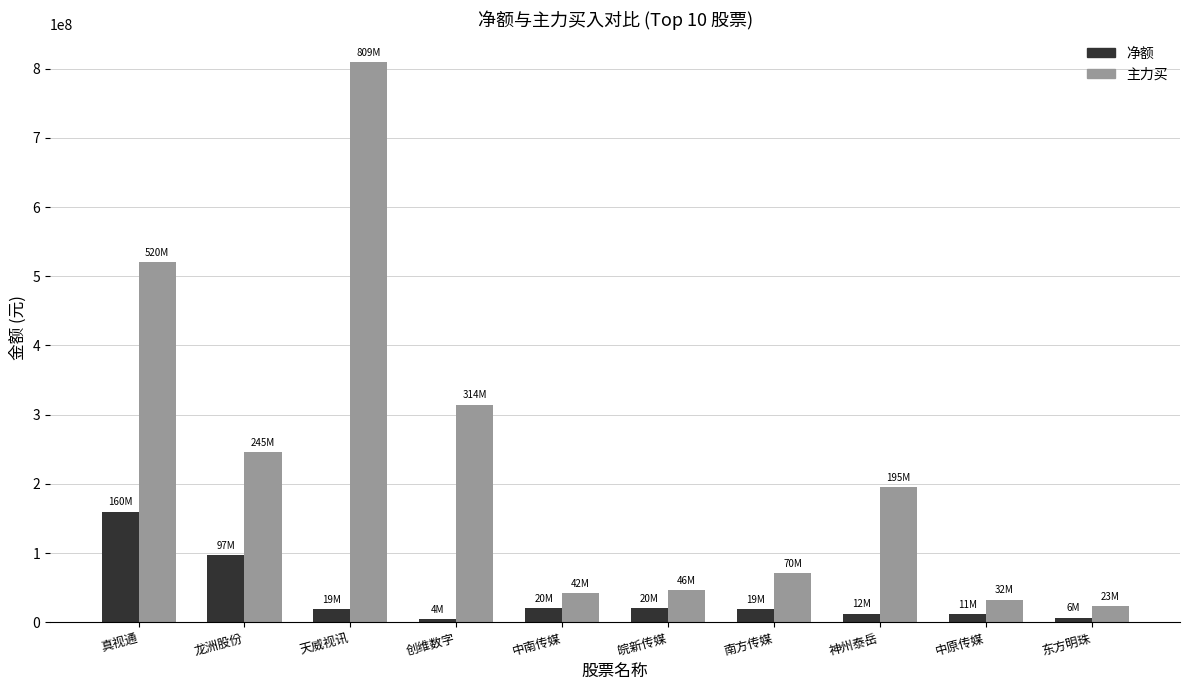

What is the label of the 9th bar from the left?

中原传媒